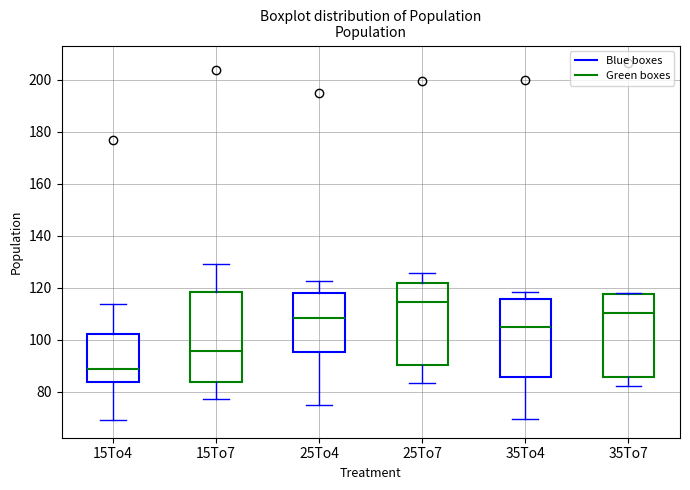

Reading left to right, read every box against the y-axis: the position of its median line, the range the box covers, and the ends of its whiskers. The values are not printed on the chart, so give them approximately, as read against the axis.

15To4: median 88, box 84 to 102, whiskers 70 to 114
15To7: median 96, box 84 to 118, whiskers 78 to 130
25To4: median 108, box 96 to 118, whiskers 76 to 122
25To7: median 114, box 90 to 122, whiskers 84 to 126
35To4: median 106, box 86 to 116, whiskers 70 to 118
35To7: median 110, box 86 to 118, whiskers 82 to 118